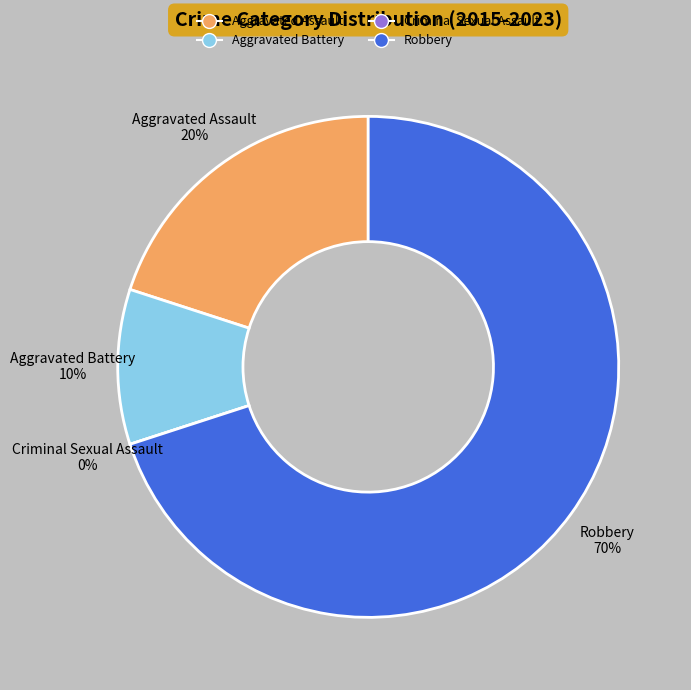

What is the ratio of the value at Aggravated Battery to the value at Robbery?

0.1